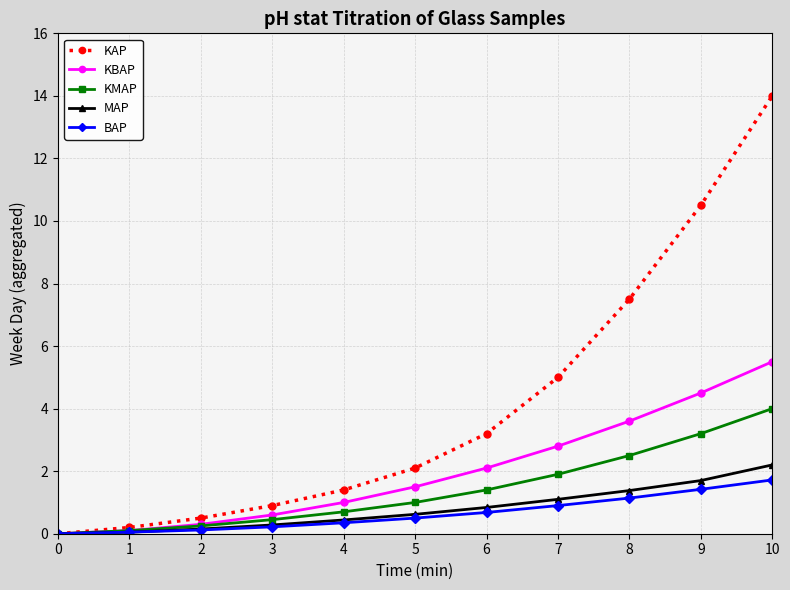

What is the value of the BAP point at the 7th from the left?

0.7